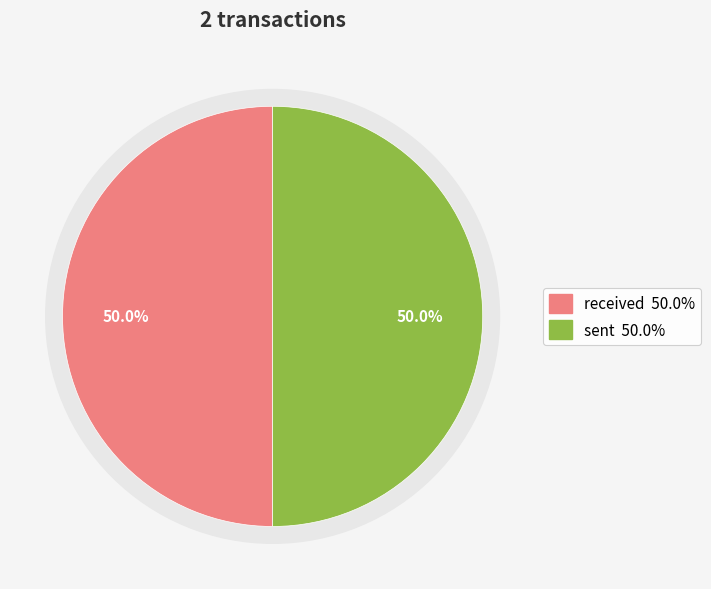

How many segments does this pie chart have?

2